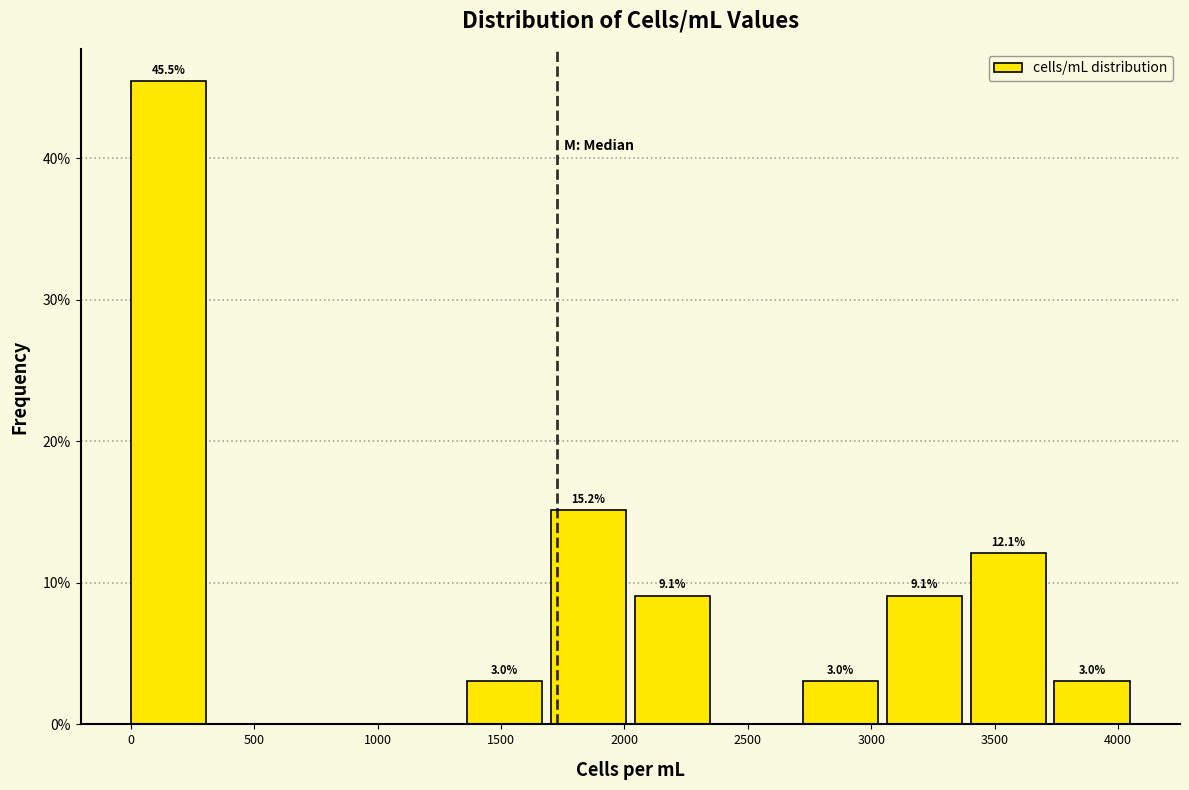

Over which range of the x-axis is the bar tallest?

0 to 350